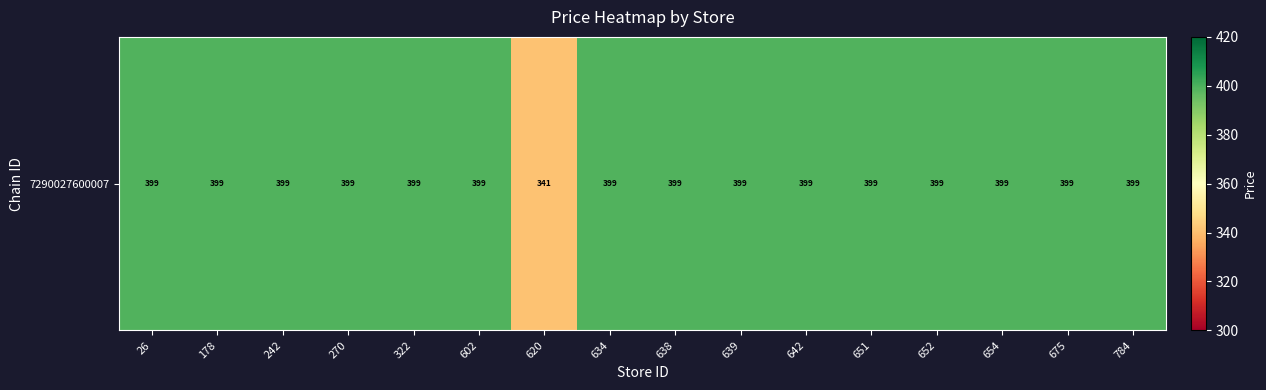

List the labels in order of value, largest first.

26, 178, 242, 270, 322, 602, 634, 638, 639, 642, 651, 652, 654, 675, 784, 620